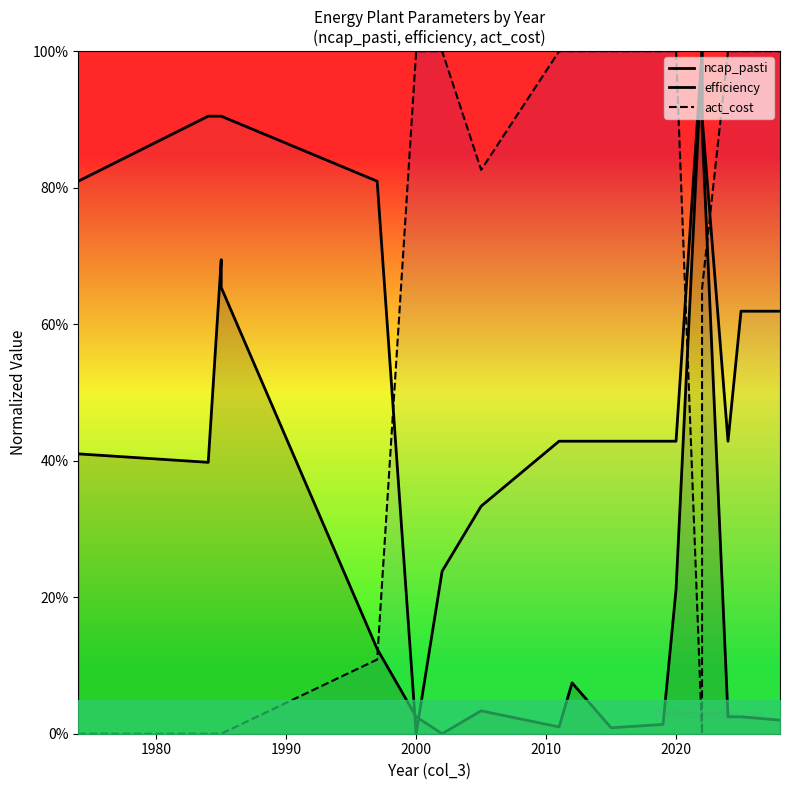

In ncap_pasti, how many points are higher than both neighbors (excluding endpoints)?

4